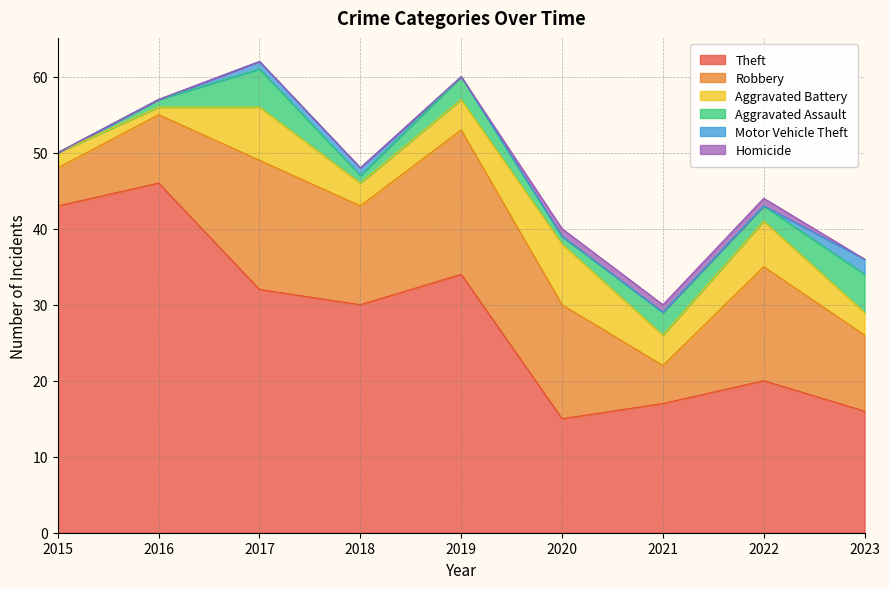

True or false: Motor Vehicle Theft has a value of 0 at 2018.

False